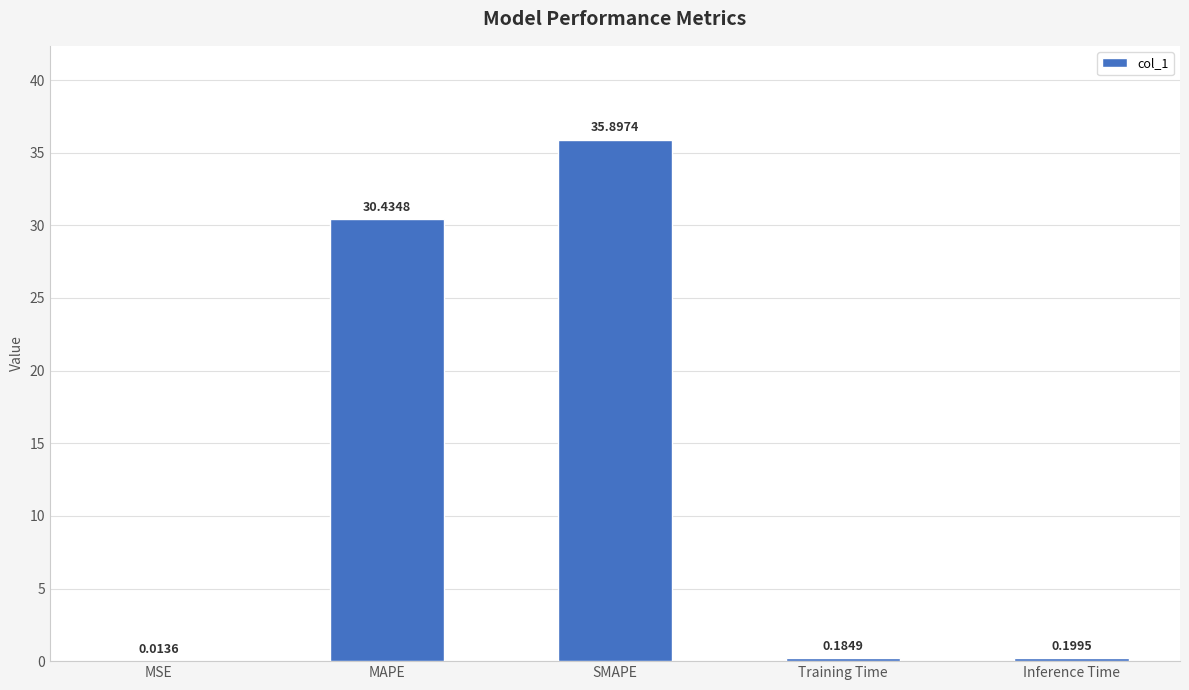

Where is the data nearest to the value 17?

MAPE